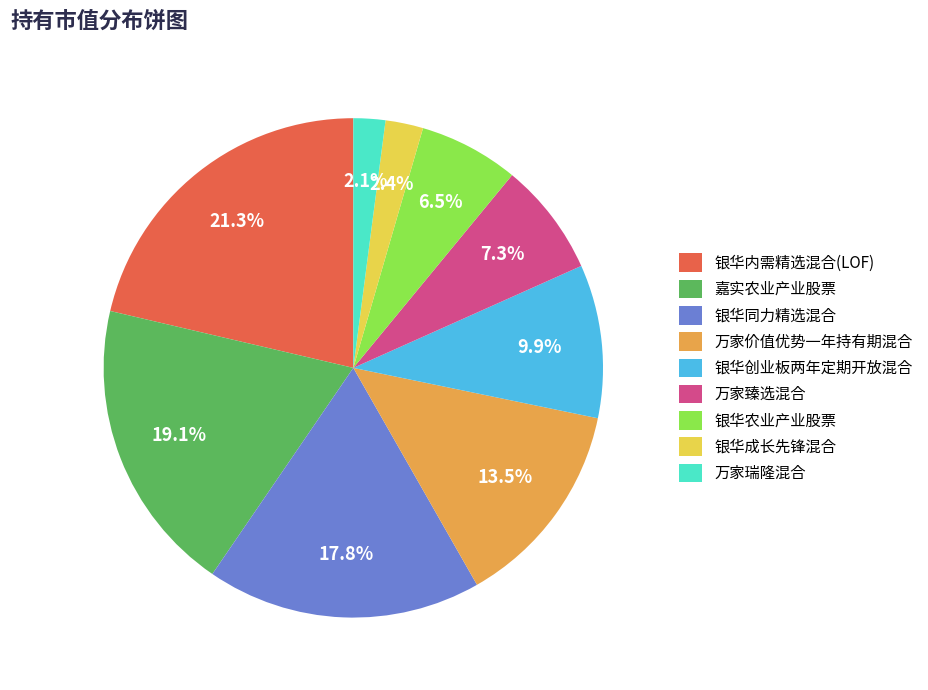

What percentage is the 银华创业板两年定期开放混合 slice, to the nearest percent?

10%